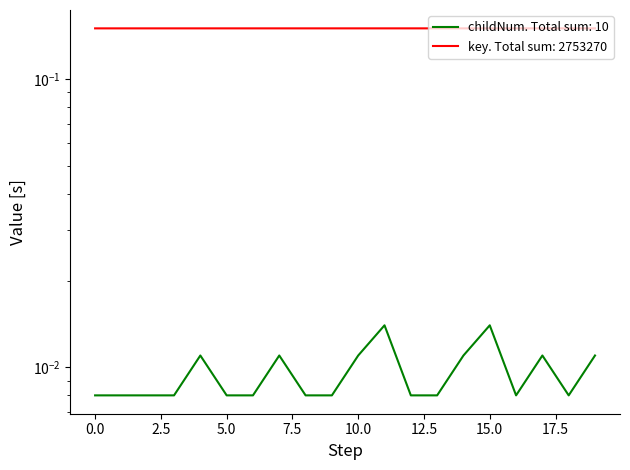

True or false: childNum and key intersect in this chart.

False